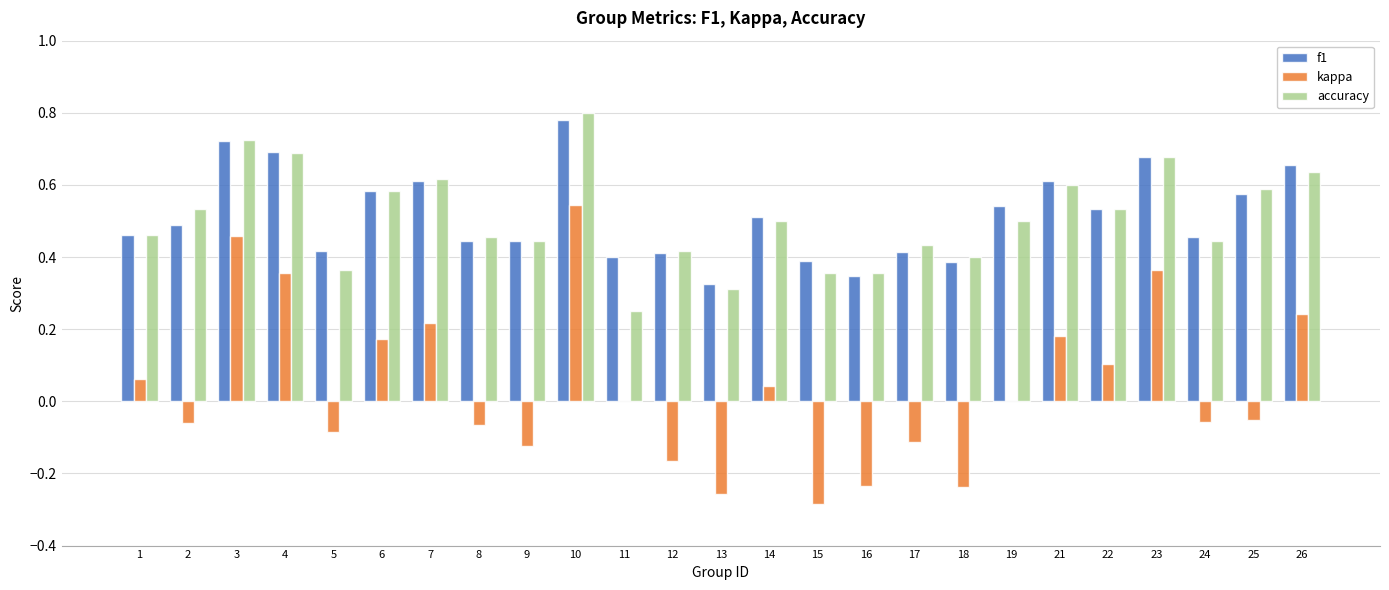

What is the sum of the f1 values at 12 and 23?

1.1